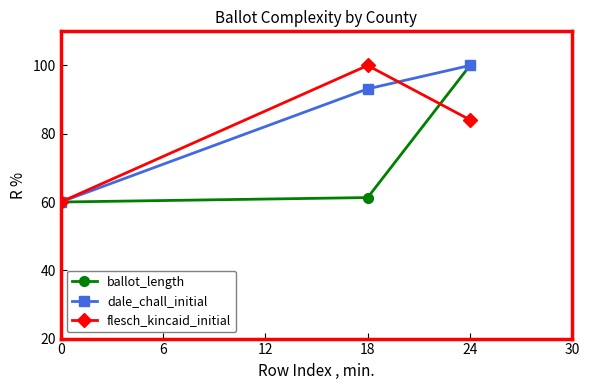

List the series in order of their overall mean, lowest first.

ballot_length, flesch_kincaid_initial, dale_chall_initial